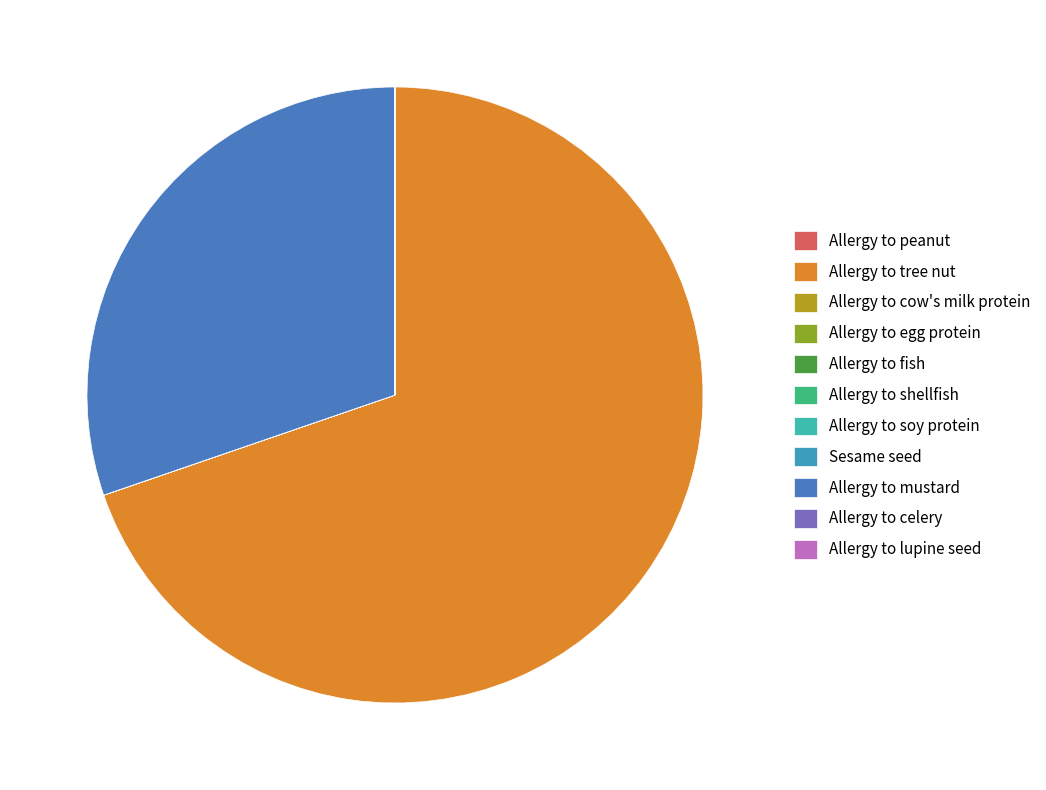

What percentage is the Allergy to mustard slice, to the nearest percent?

30%